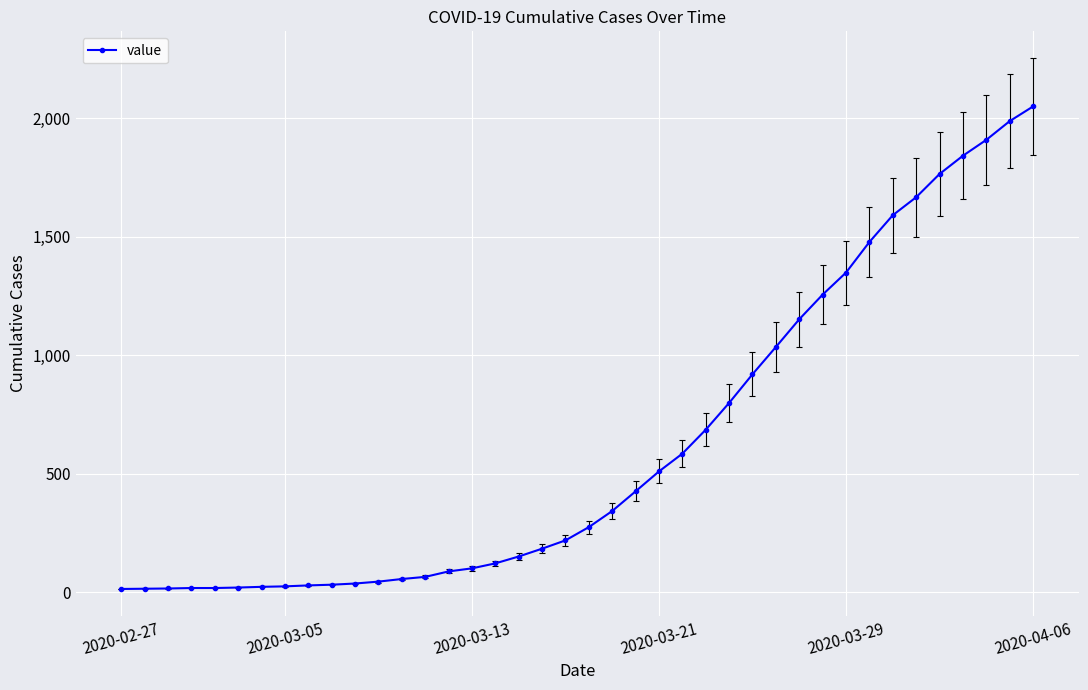

What is the maximum value shown in the chart?

2049